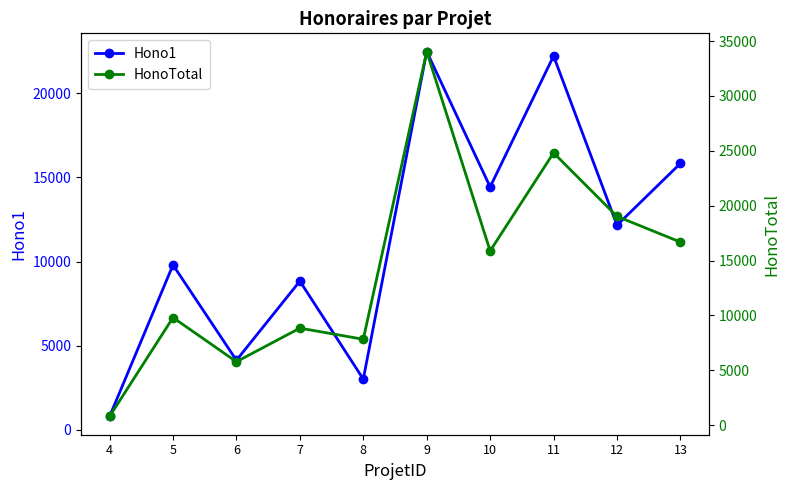

At 4, list the series in order from largest to smallest.

Hono1, HonoTotal